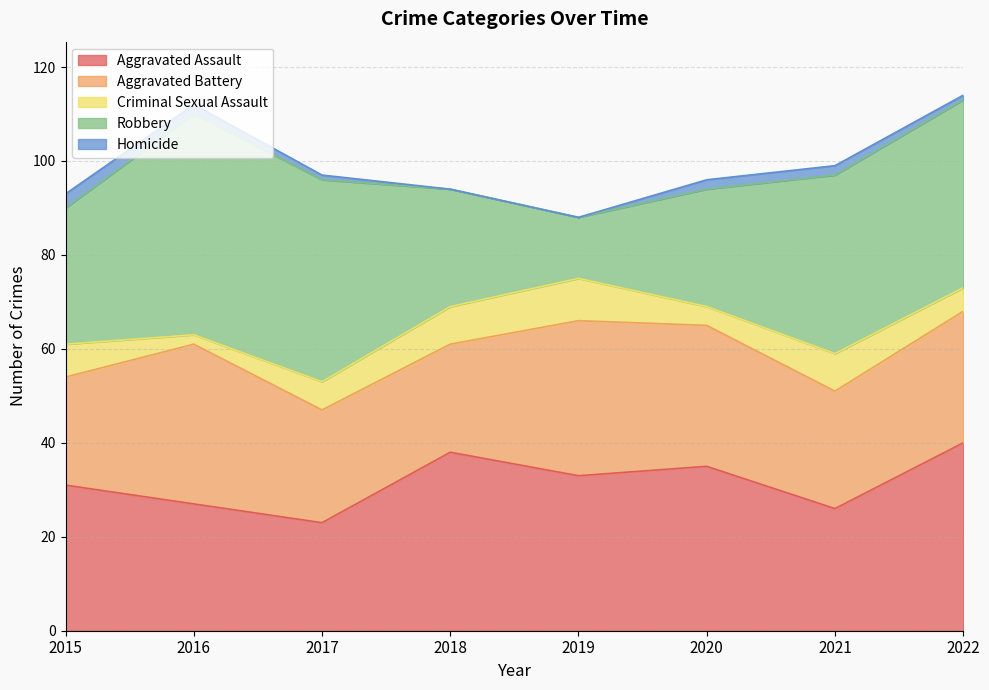

True or false: Aggravated Assault has a value of 31 at 2015.

True